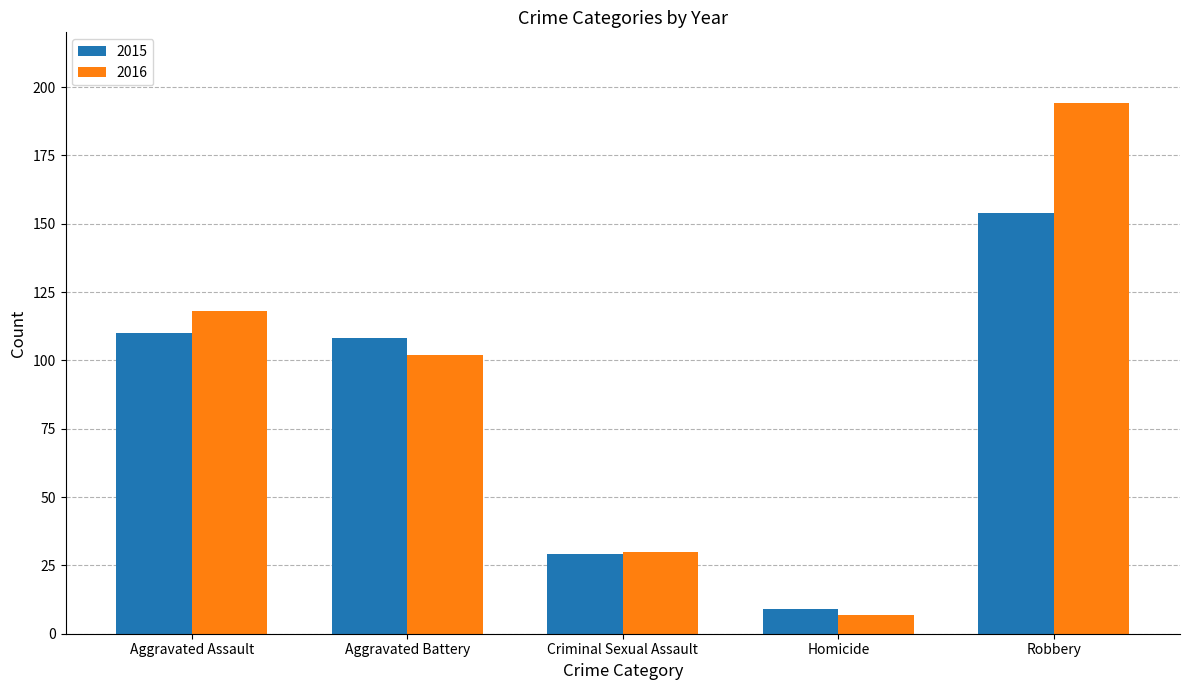

What is the difference between the maximum and minimum values in the 2016 series?

187